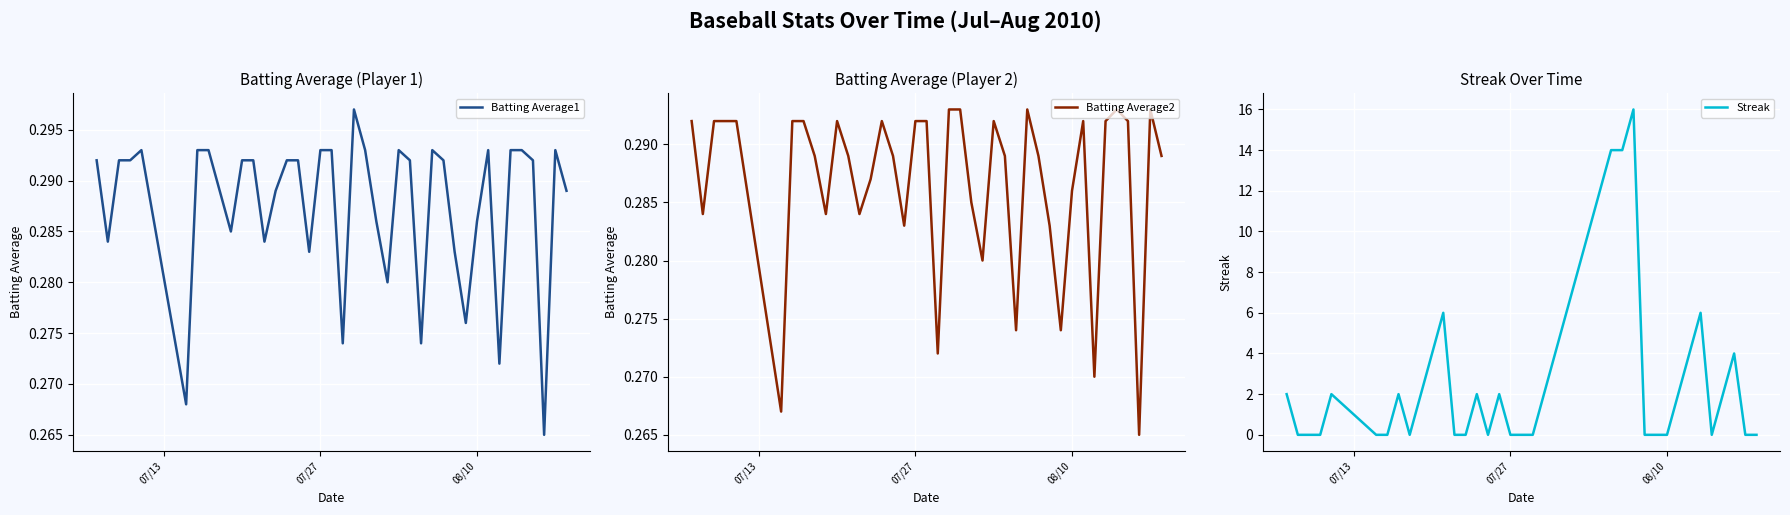

What is the highest value of the Streak series?

16